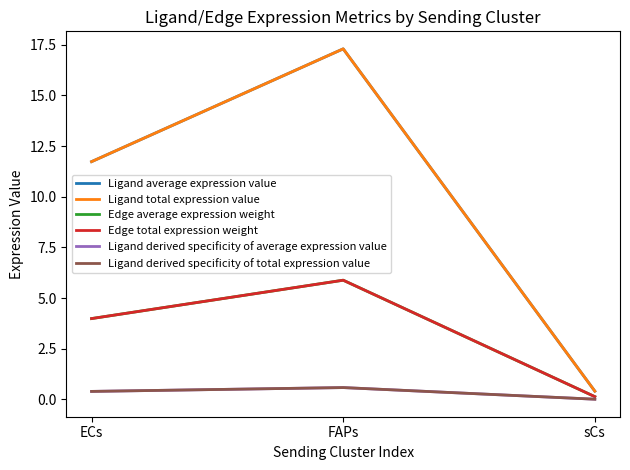

What is the difference between the Edge total expression weight values at ECs and FAPs?

1.9